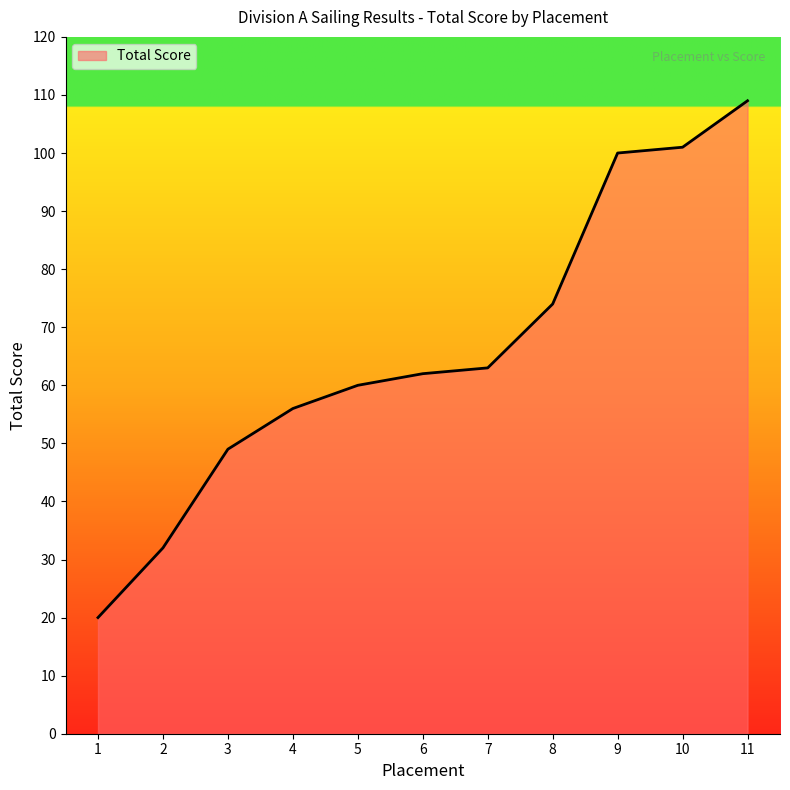

Between 11 and 6, which is larger?

11